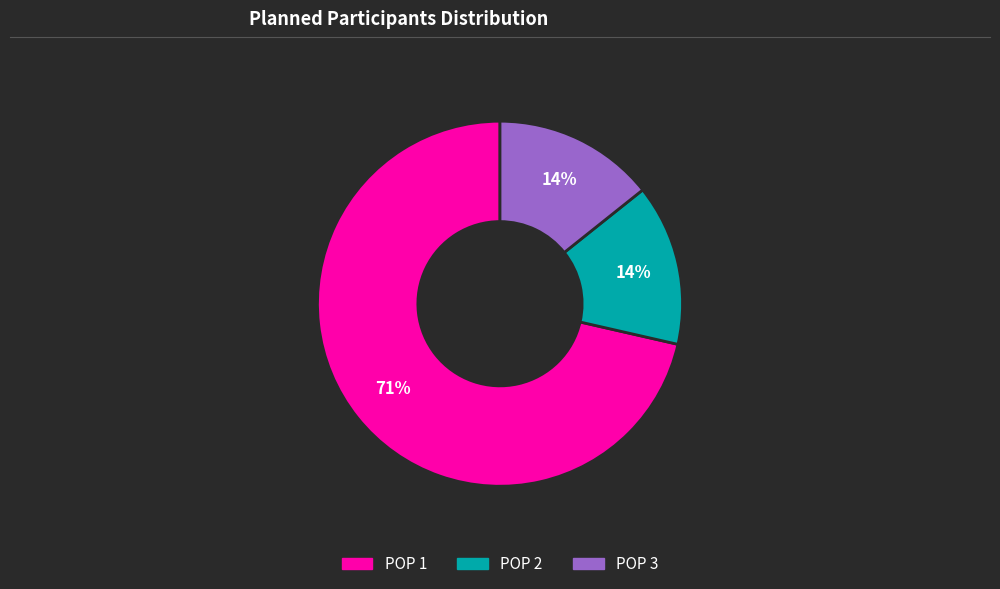

To the nearest percent, what is the average slice percentage?

33%